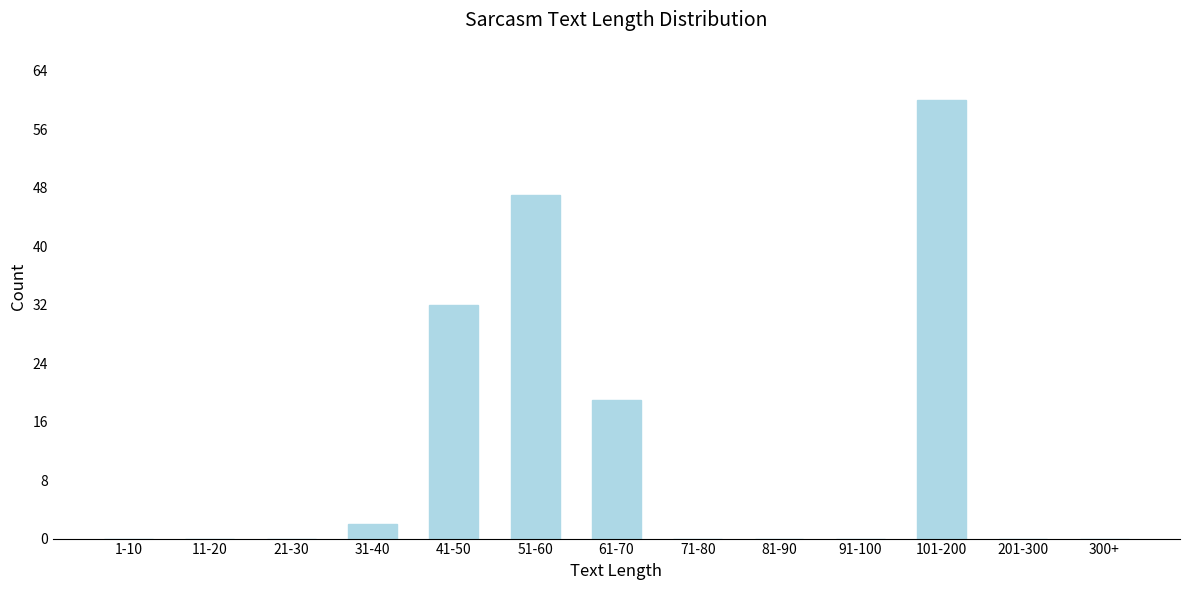

Reading left to right, list all the values displayed in this chart.

1-10=0	11-20=0	21-30=0	31-40=2	41-50=32	51-60=47	61-70=19	71-80=0	81-90=0	91-100=0	101-200=60	201-300=0	300+=0